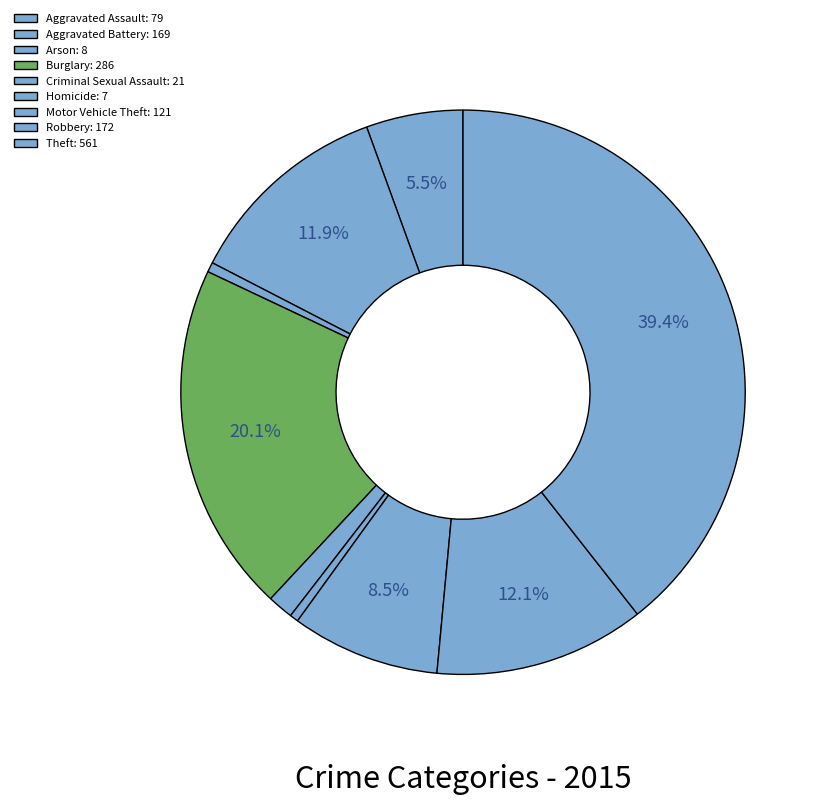

Which slice is the largest?

Theft